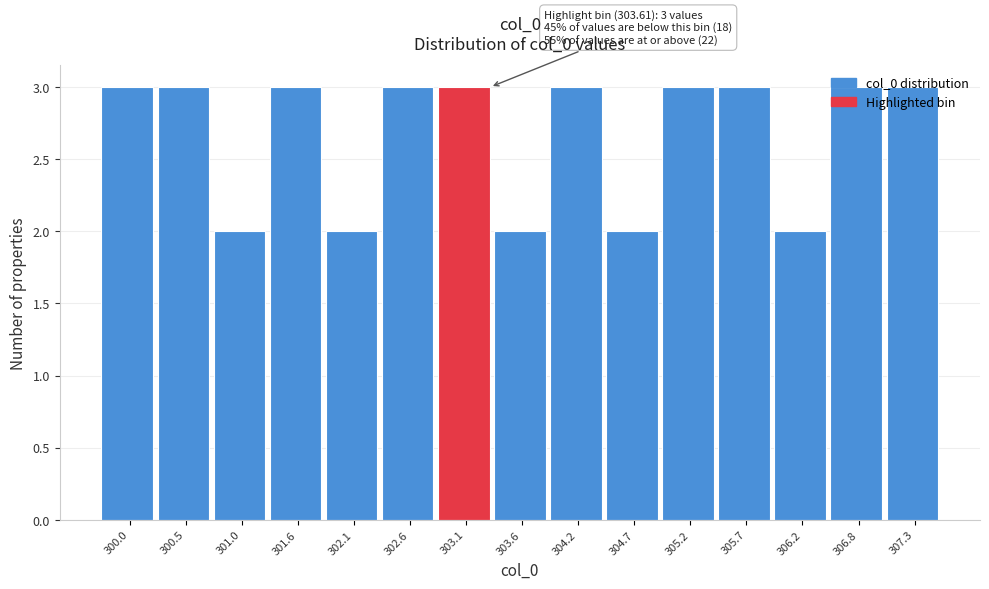

What is the ratio of the value at 304.7 to the value at 303.6?

1.0